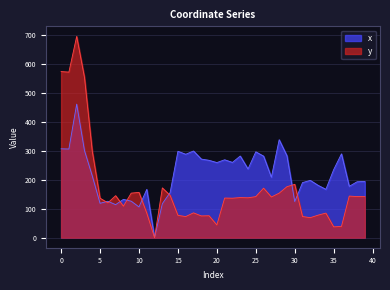

The y series shows 64.7 at 24. True or false?

False